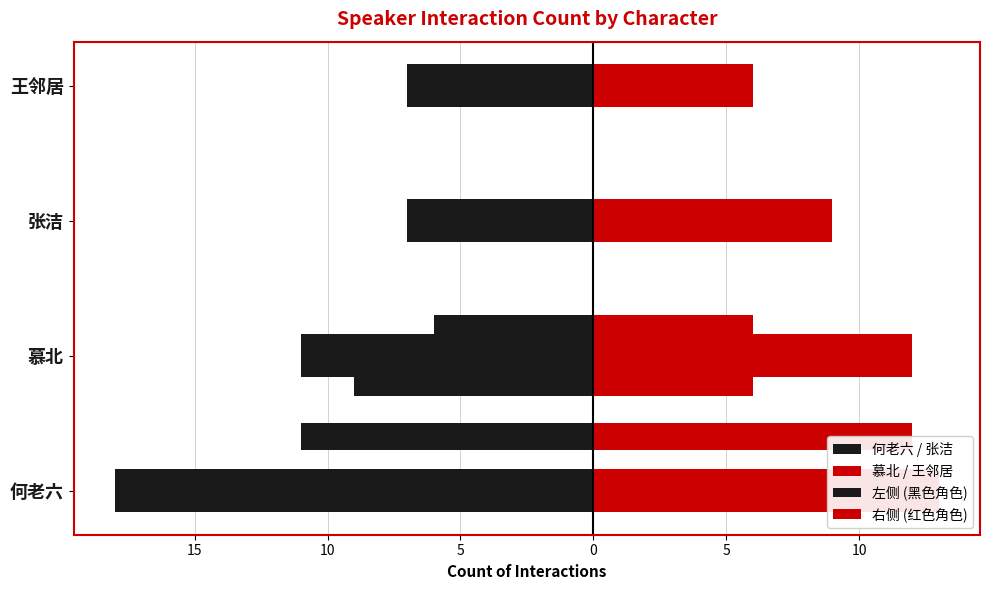

What is the value of the 何老六 / 张洁 bar at the 2nd from the left?

-11